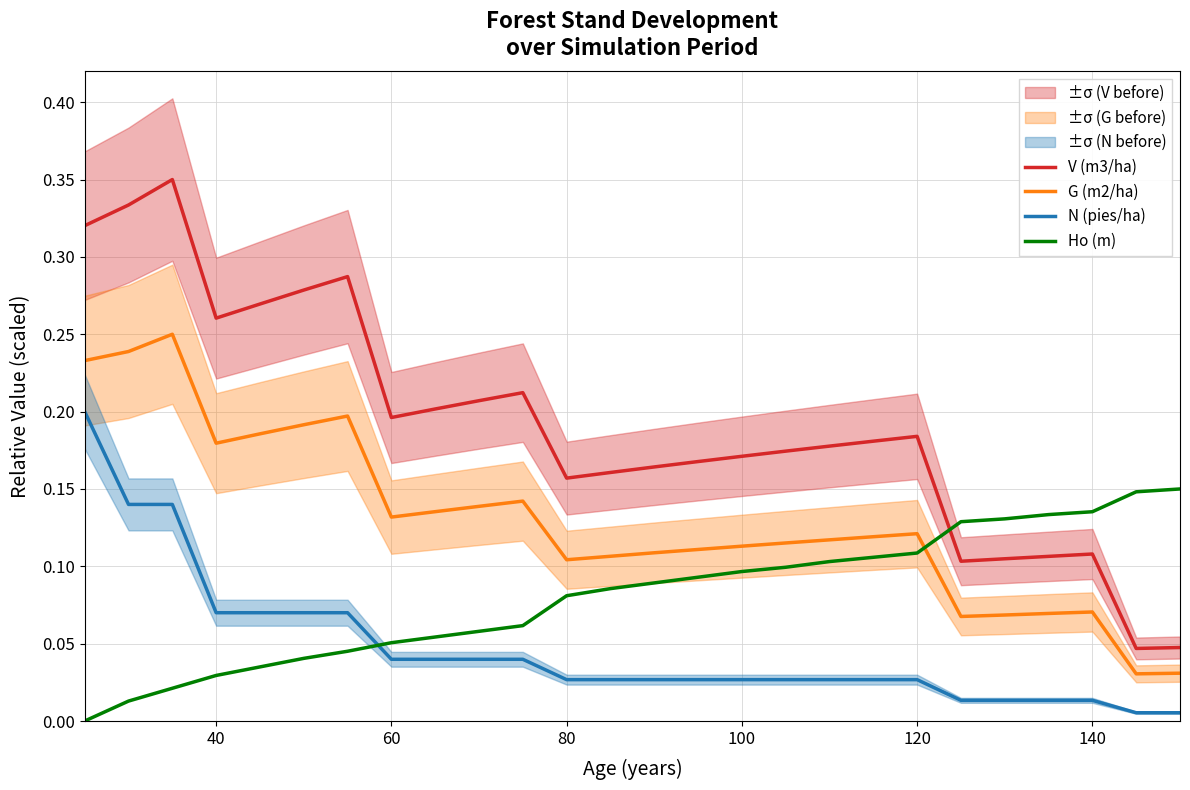

What are all the series names shown in the legend?

V (m3/ha), G (m2/ha), N (pies/ha), Ho (m)